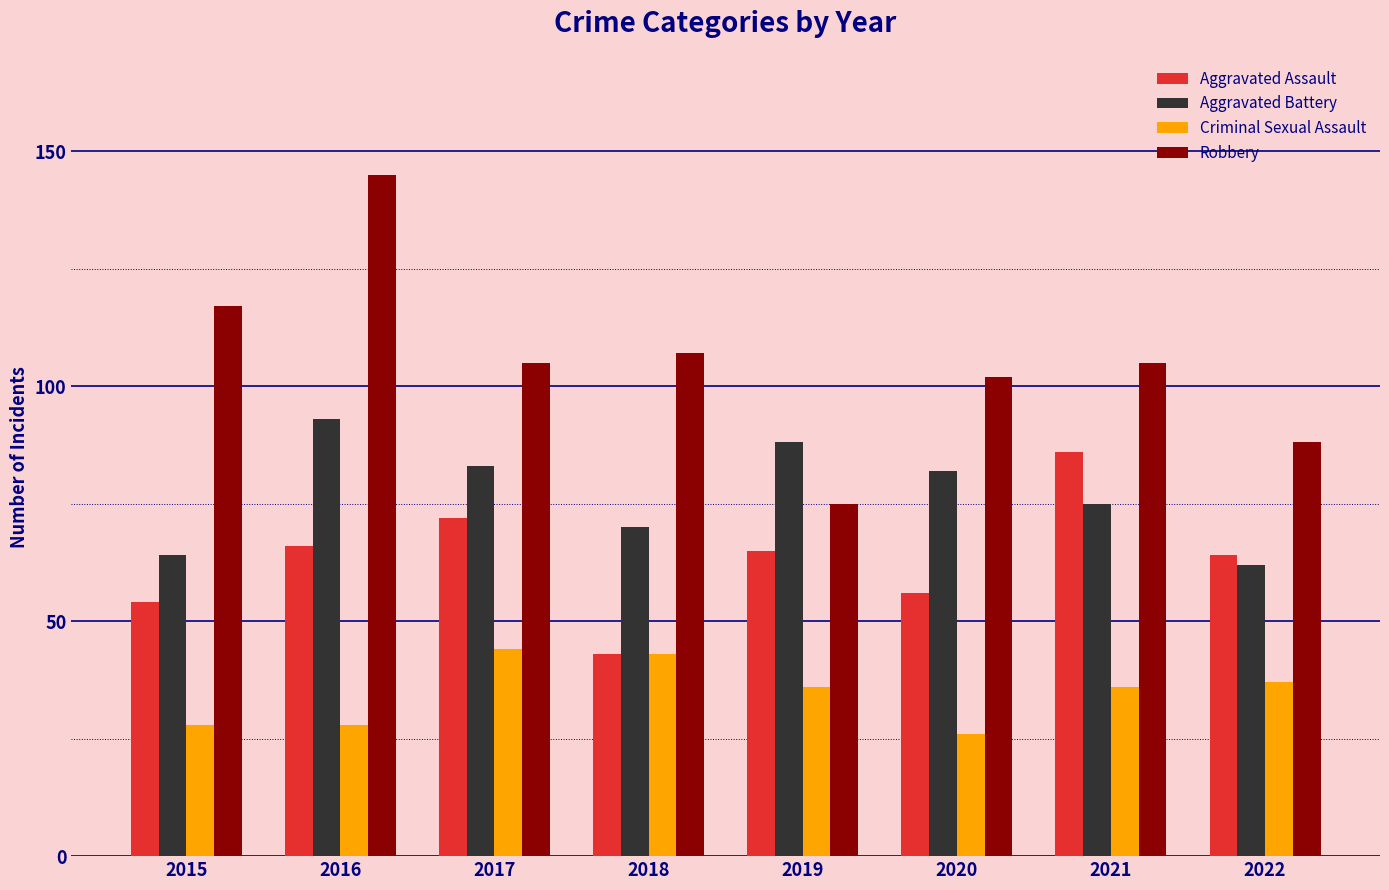

Reading right to left, extract all data points from this chart.

Aggravated Assault: 2022=64	2021=86	2020=56	2019=65	2018=43	2017=72	2016=66	2015=54
Aggravated Battery: 2022=62	2021=75	2020=82	2019=88	2018=70	2017=83	2016=93	2015=64
Criminal Sexual Assault: 2022=37	2021=36	2020=26	2019=36	2018=43	2017=44	2016=28	2015=28
Robbery: 2022=88	2021=105	2020=102	2019=75	2018=107	2017=105	2016=145	2015=117